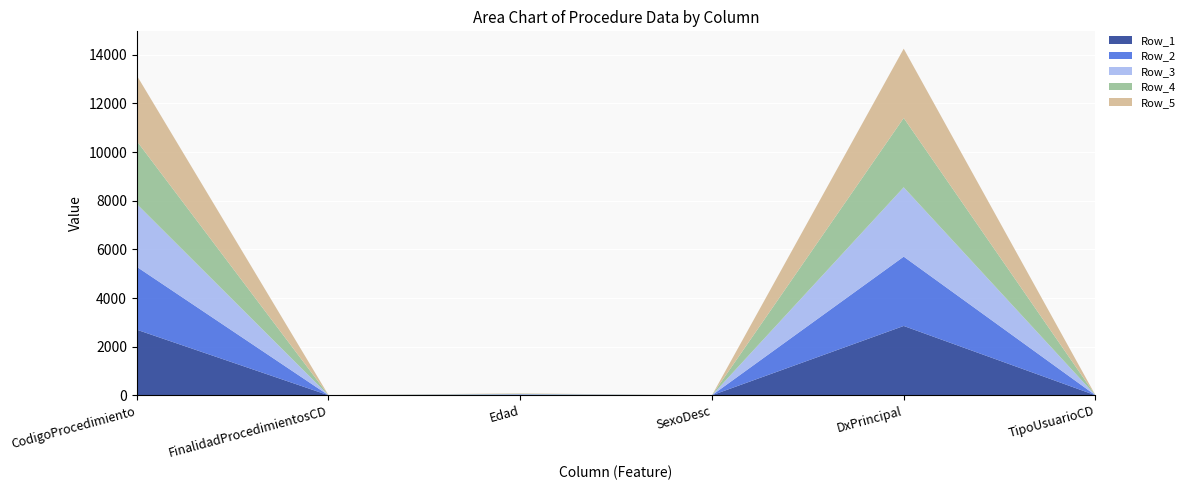

Reading left to right, list all the values displayed in this chart.

Row_1: 2697	1	16	1	2851	1
Row_2: 2587	1	16	1	2851	1
Row_3: 2584	1	16	1	2851	1
Row_4: 2589	3	15	0	2851	1
Row_5: 2697	3	15	0	2851	1